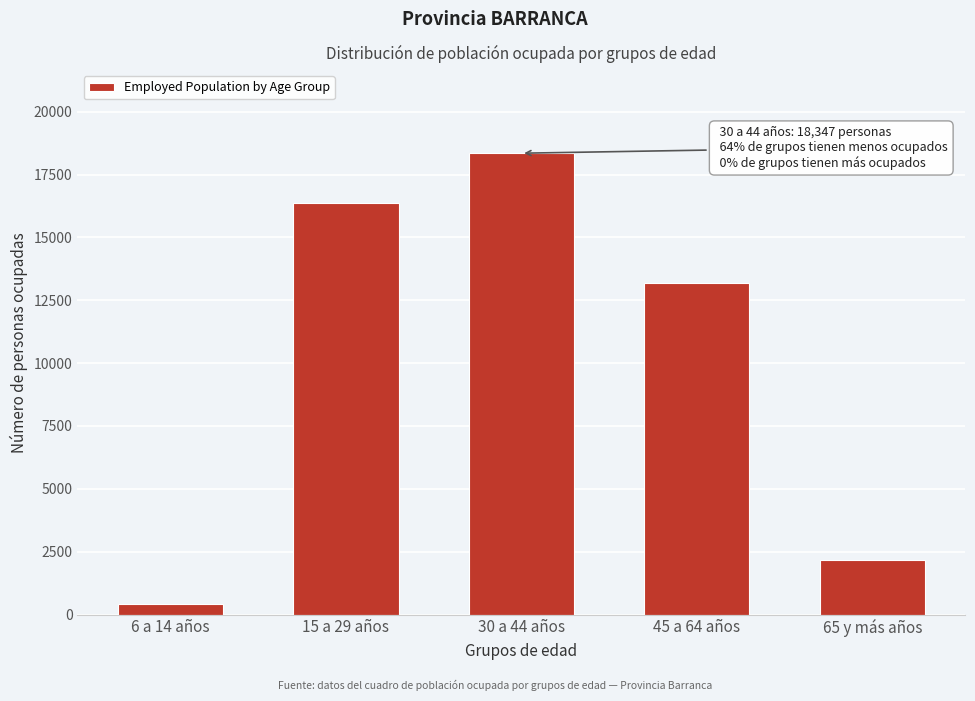

Reading left to right, what are all the values shown in this chart?

426	16351	18347	13189	2167